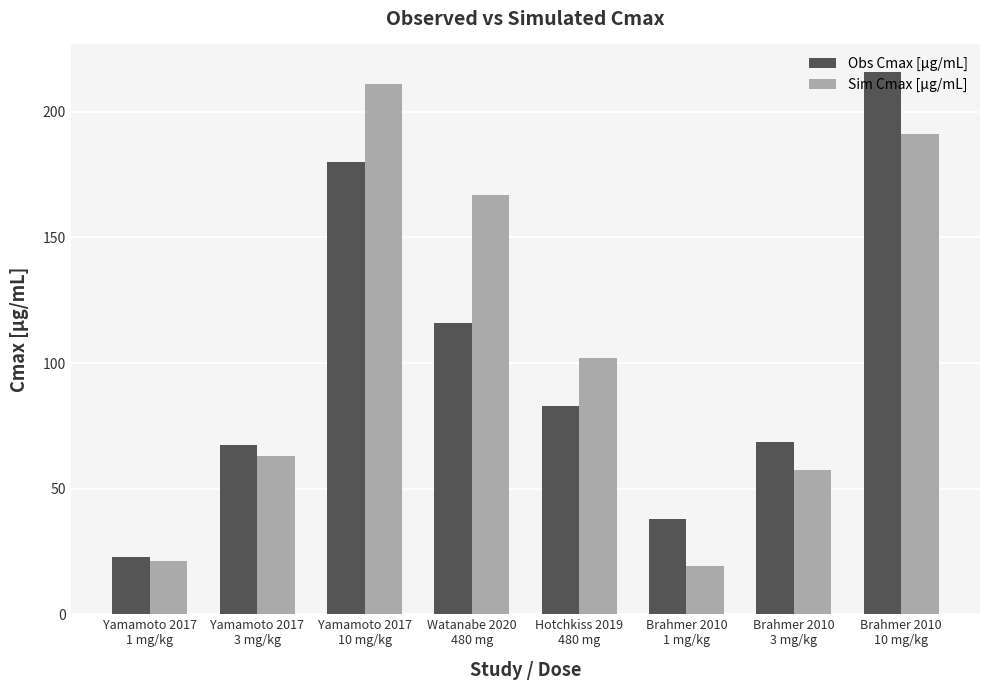

What is the lowest value of the Sim Cmax [µg/mL] series?

19.1